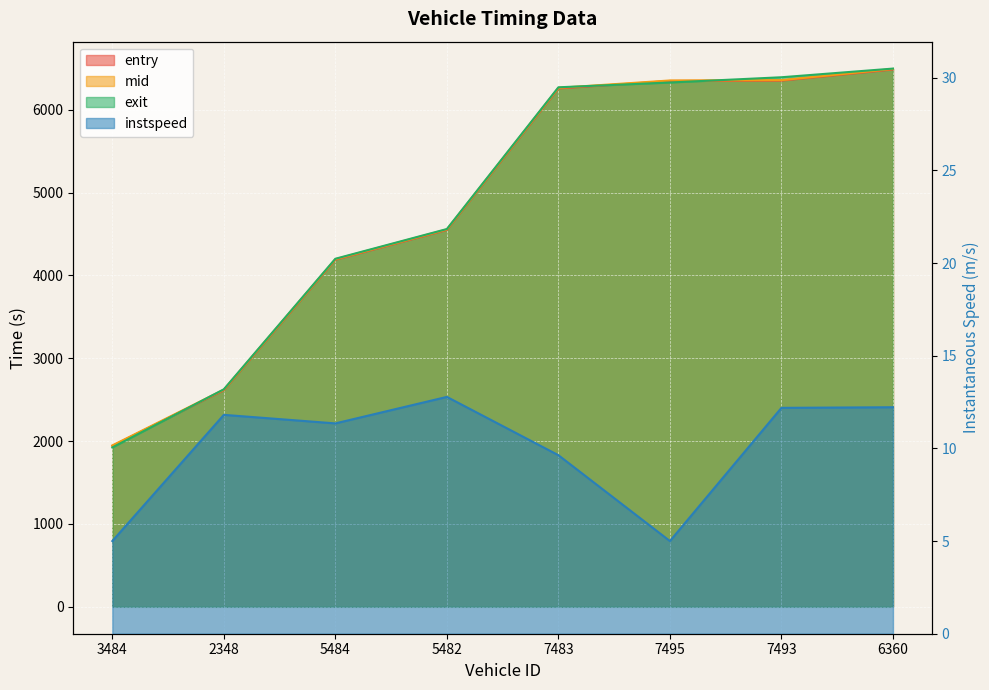

What is the label of the 6th point from the left?

7495